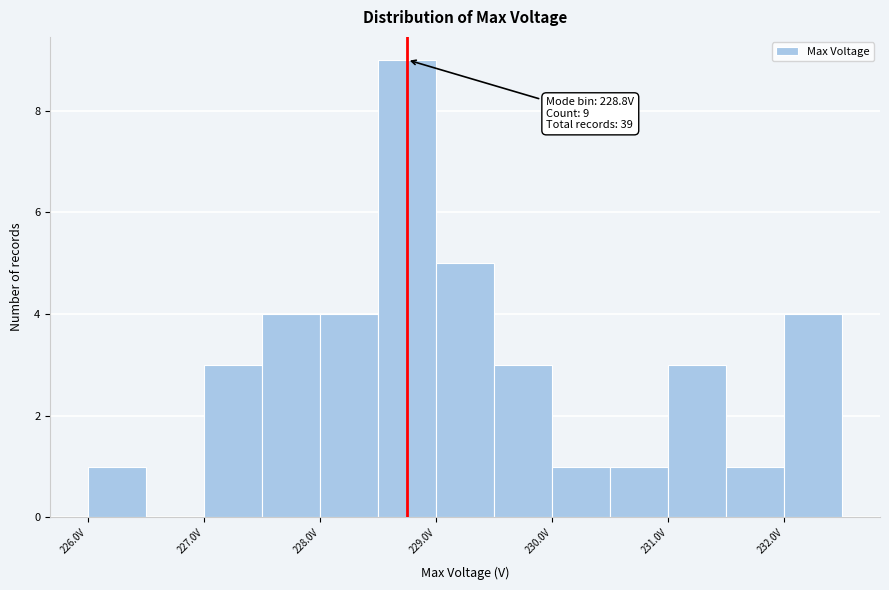

Which range on the x-axis has the tallest bar?

228.5 to 229.0